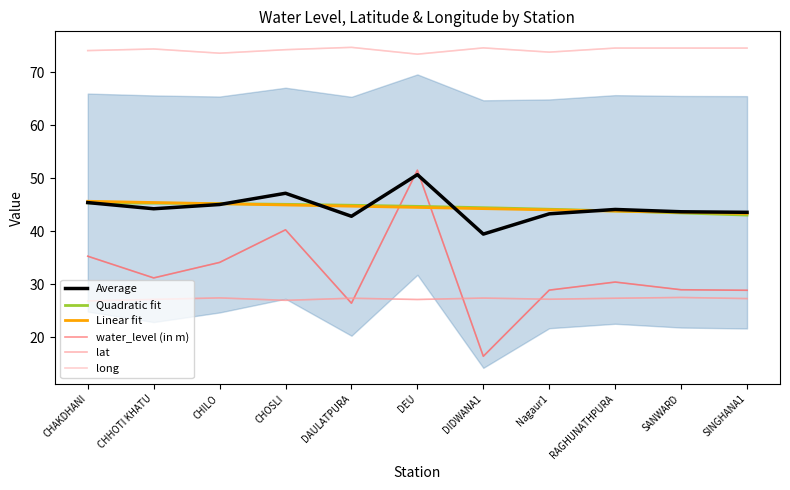

True or false: water_level (in m) has more than 0 interior local peaks.

True